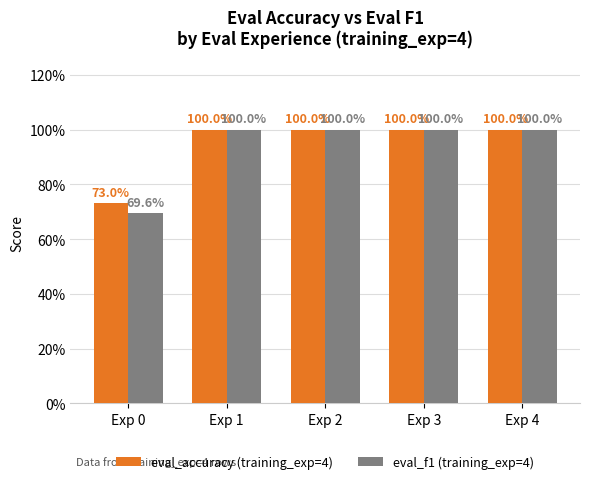

Between Exp 1 and Exp 4, which is larger?

Exp 1